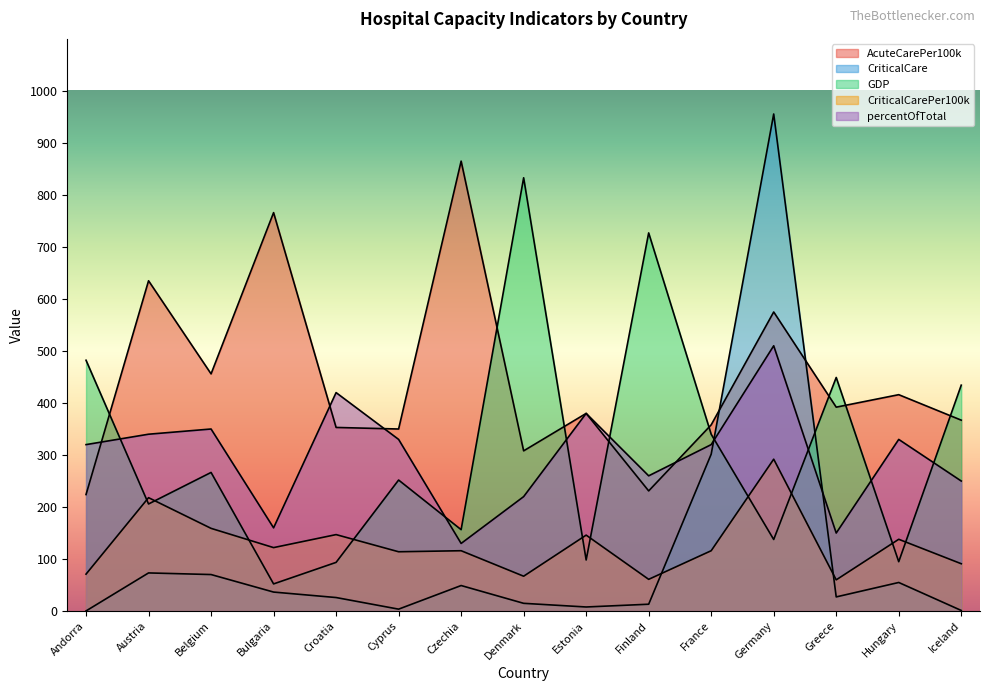

True or false: AcuteCarePer100k has a value of 416.0 at Hungary.

True